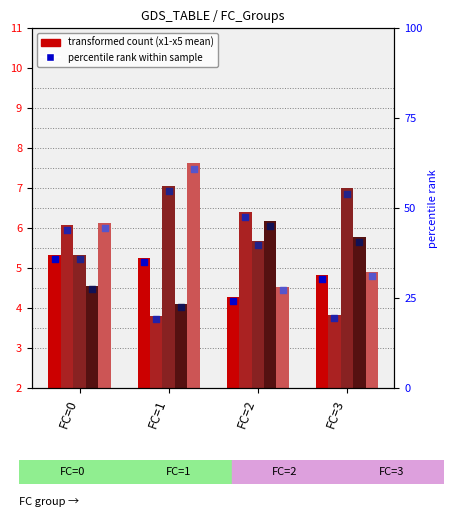

Is the value of x5 at FC=0 greater than the value of x4 at FC=2?

No